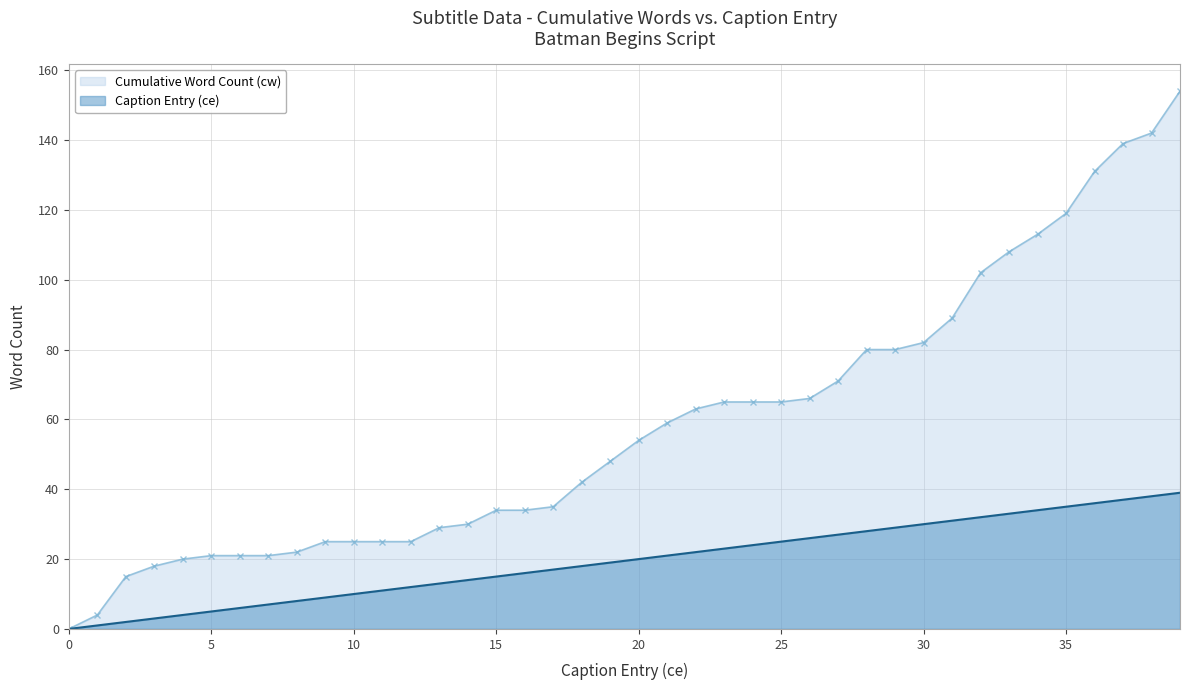

Reading left to right, extract all data points from this chart.

Cumulative Word Count (cw): 0=0	1=4	2=15	3=18	4=20	5=21	6=21	7=21	8=22	9=25	10=25	11=25	12=25	13=29	14=30	15=34	16=34	17=35	18=42	19=48	20=54	21=59	22=63	23=65	24=65	25=65	26=66	27=71	28=80	29=80	30=82	31=89	32=102	33=108	34=113	35=119	36=131	37=139	38=142	39=154
Caption Entry (ce): 0=0	1=1	2=2	3=3	4=4	5=5	6=6	7=7	8=8	9=9	10=10	11=11	12=12	13=13	14=14	15=15	16=16	17=17	18=18	19=19	20=20	21=21	22=22	23=23	24=24	25=25	26=26	27=27	28=28	29=29	30=30	31=31	32=32	33=33	34=34	35=35	36=36	37=37	38=38	39=39